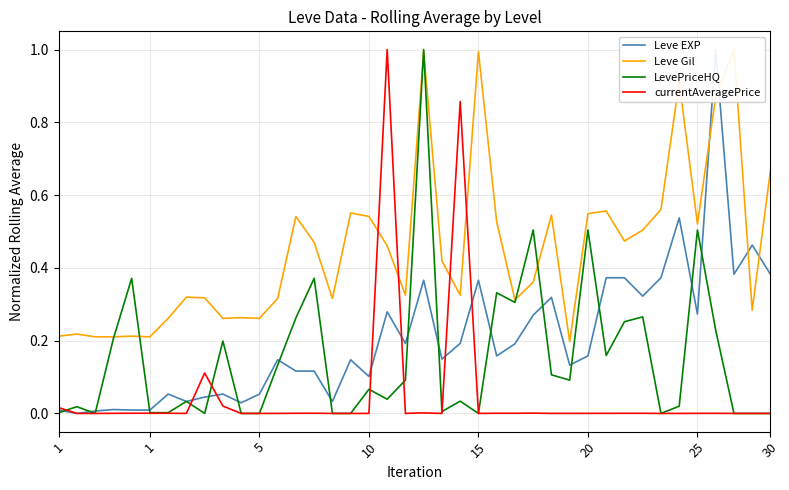

What is the difference between the second highest and second lowest values in the currentAveragePrice series?

0.9